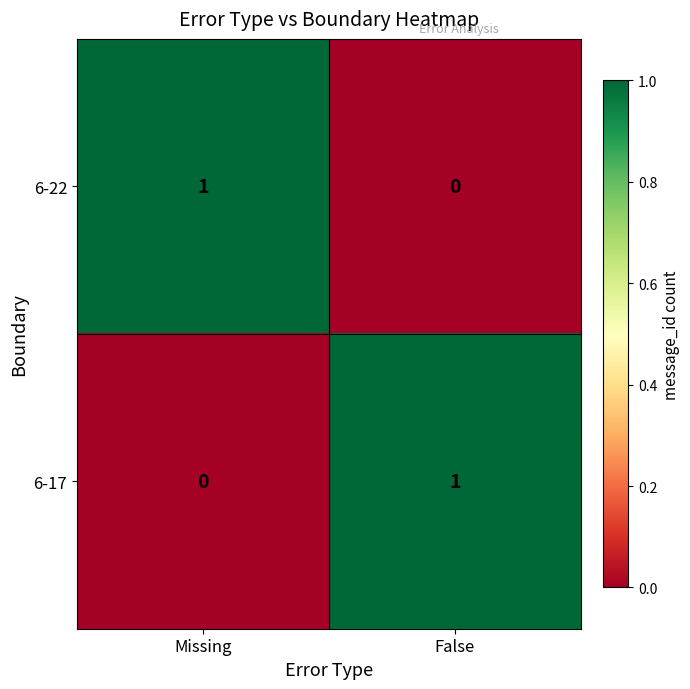

At which label does 6-17 reach its peak?

False